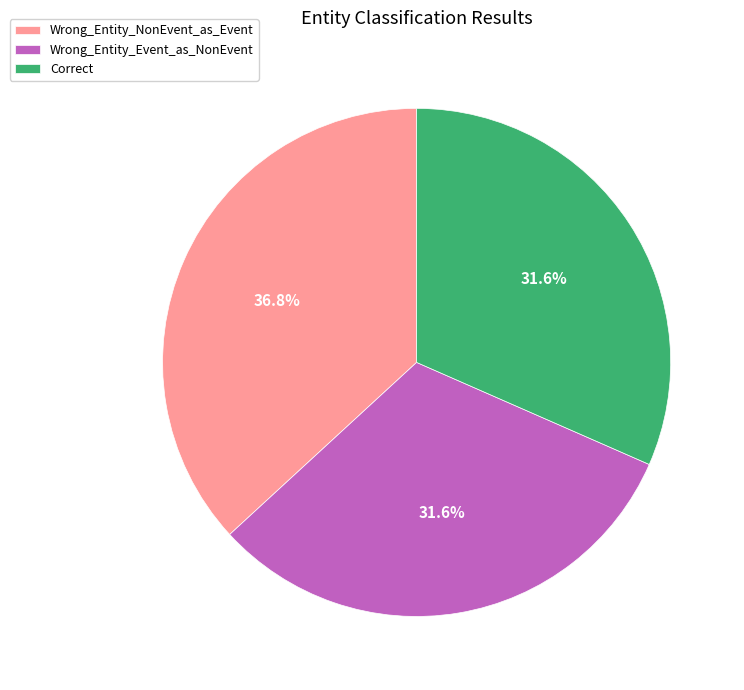

True or false: Wrong_Entity_NonEvent_as_Event accounts for 37% of the total.

True